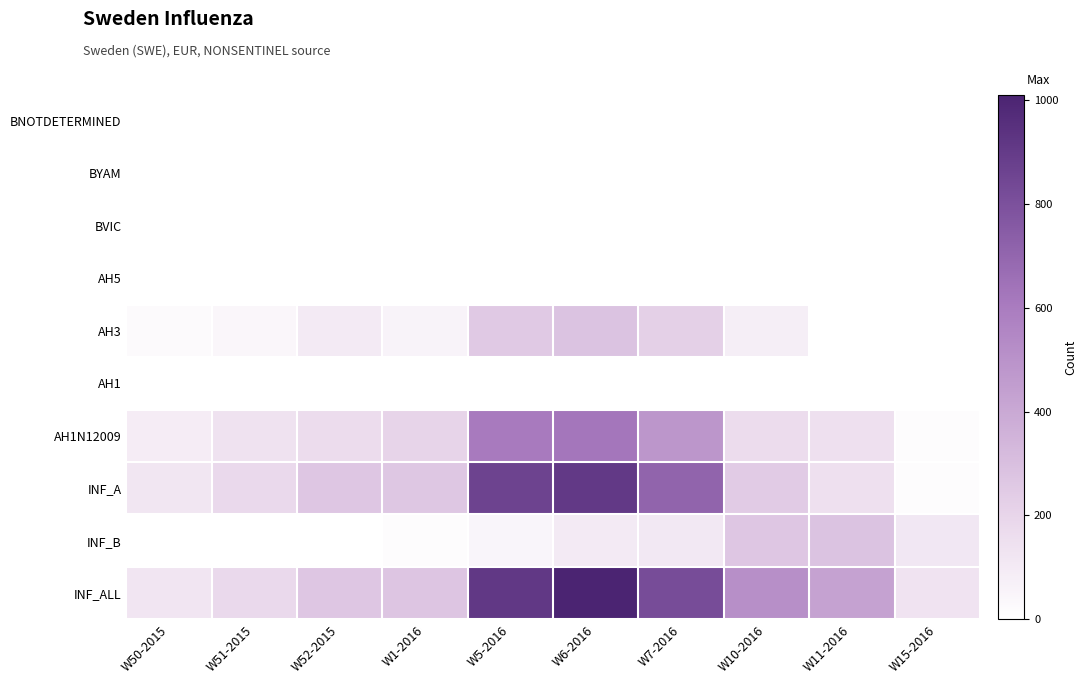

Which category has the lowest value across all series?

W50-2015